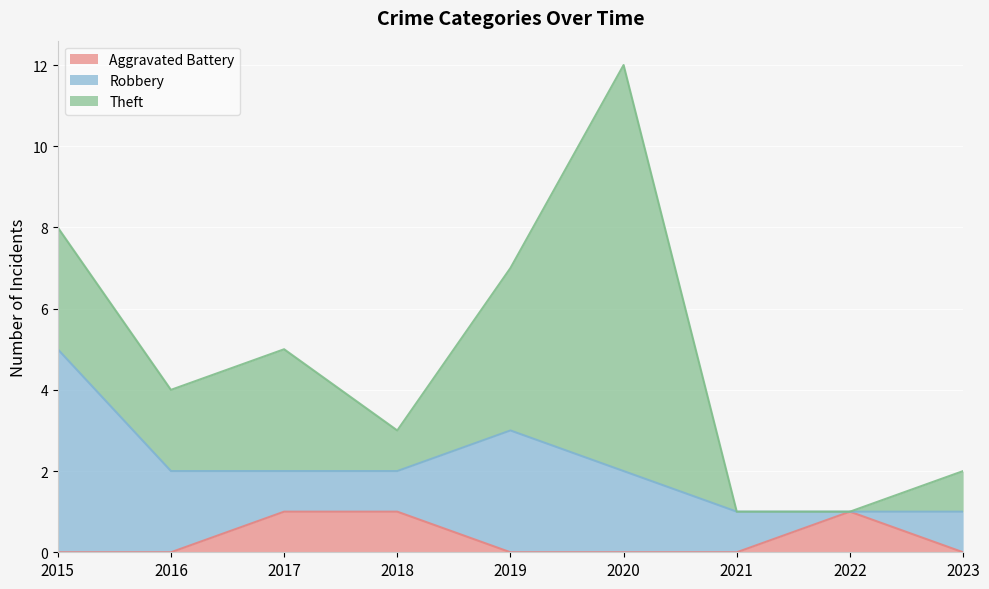

At which category does Theft reach its first local peak?

2017